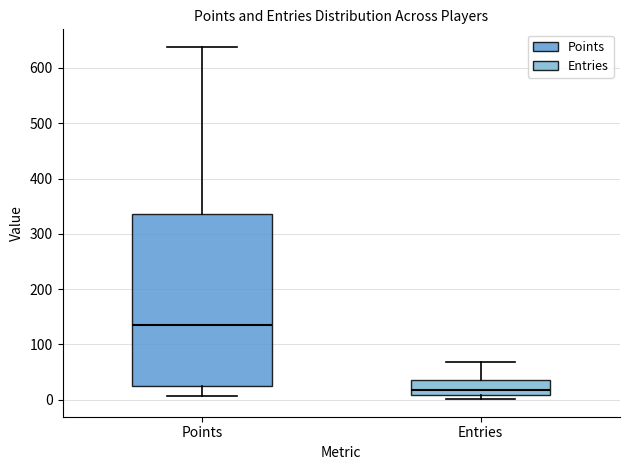

Reading left to right, transcribe this box plot: for each box, give where its median line is, the range the box spans, and where its two whiskers end, as read against the y-axis. The values are not printed on the chart, so give them approximately, as read against the axis.

Points: median 140, box 30 to 340, whiskers 10 to 640
Entries: median 20, box 10 to 40, whiskers 0 to 70